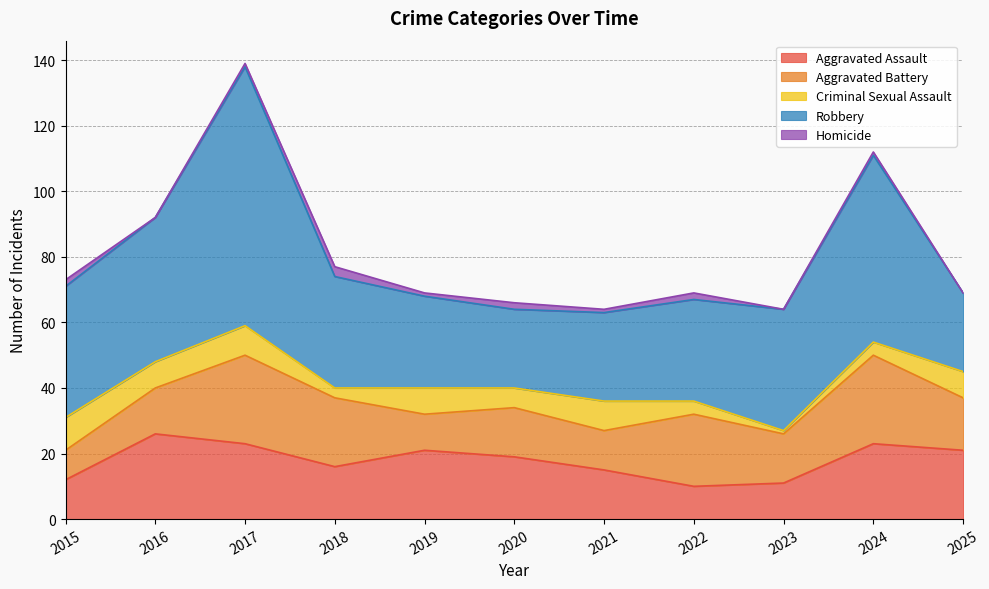

Rank the series by their maximum value, from lowest to highest.

Homicide, Criminal Sexual Assault, Aggravated Assault, Aggravated Battery, Robbery